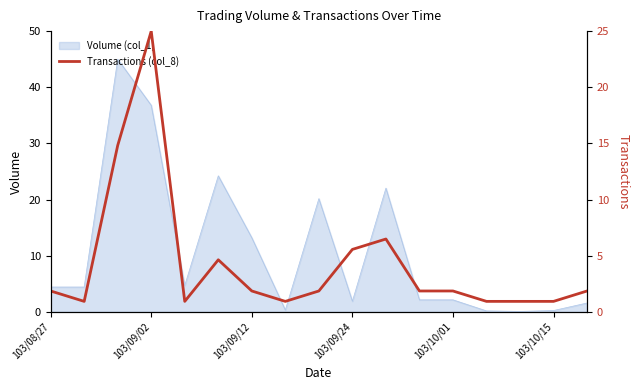

The Volume (col_1) series shows 1.9 at 103/09/24. True or false?

True